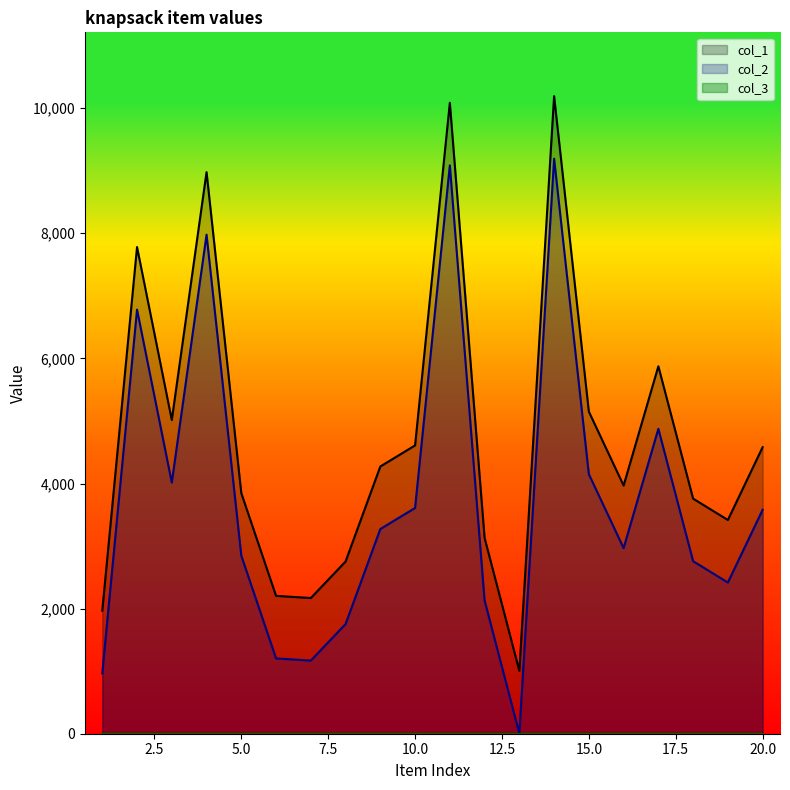

What is the smallest value displayed?

1